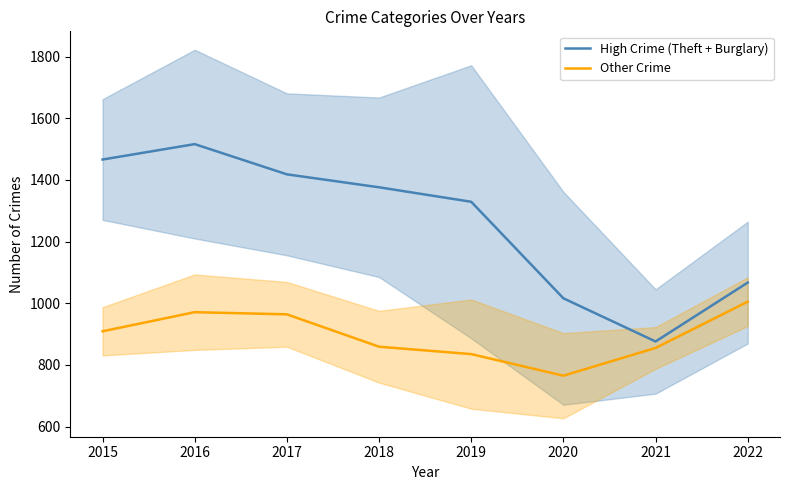

True or false: High Crime (Theft + Burglary) and Other Crime cross at least once.

False